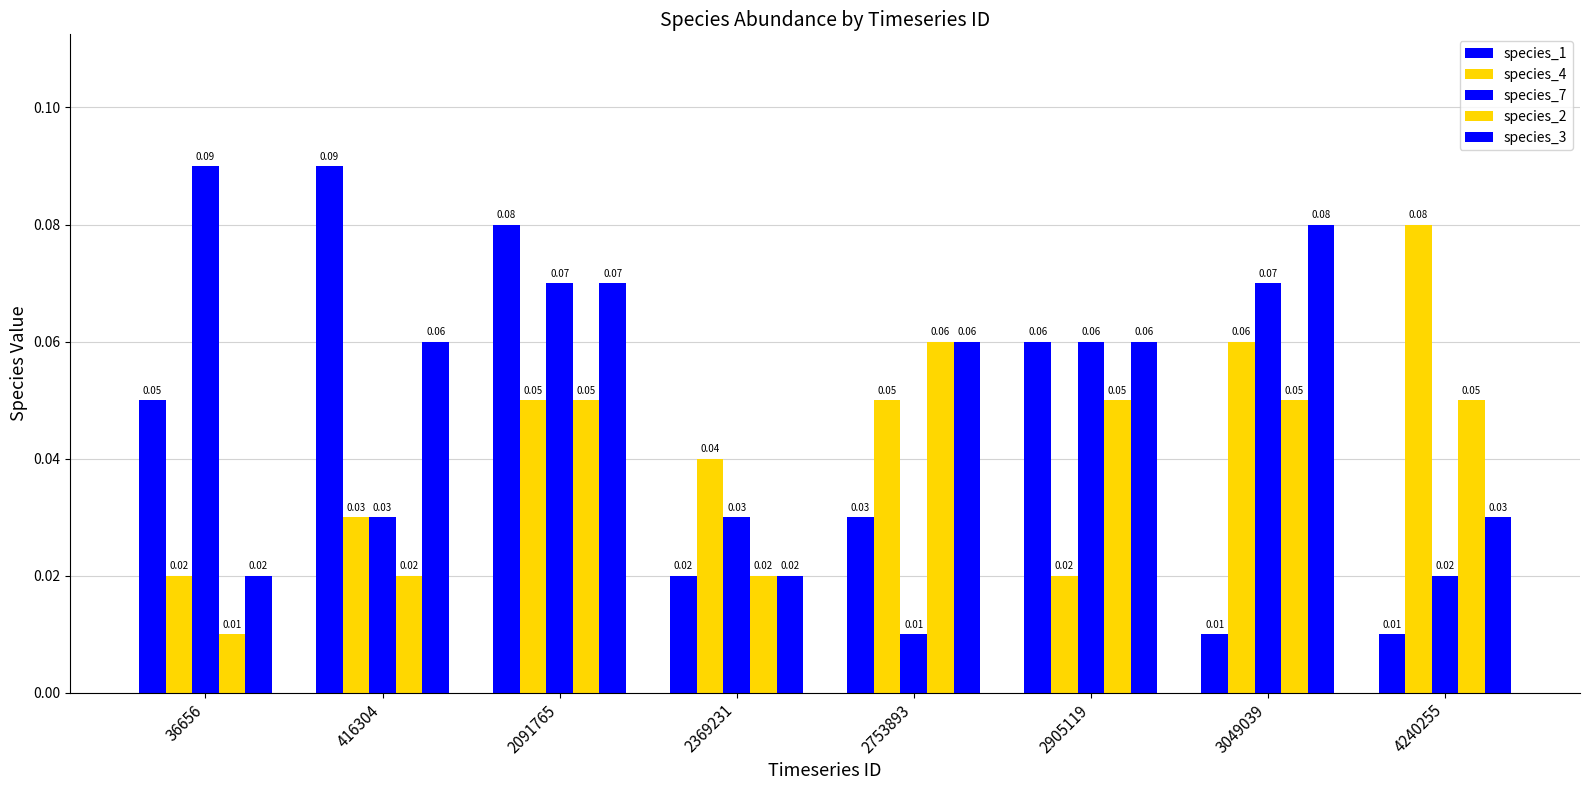

Is it true that species_3 equals 0.1 at 2905119?

True